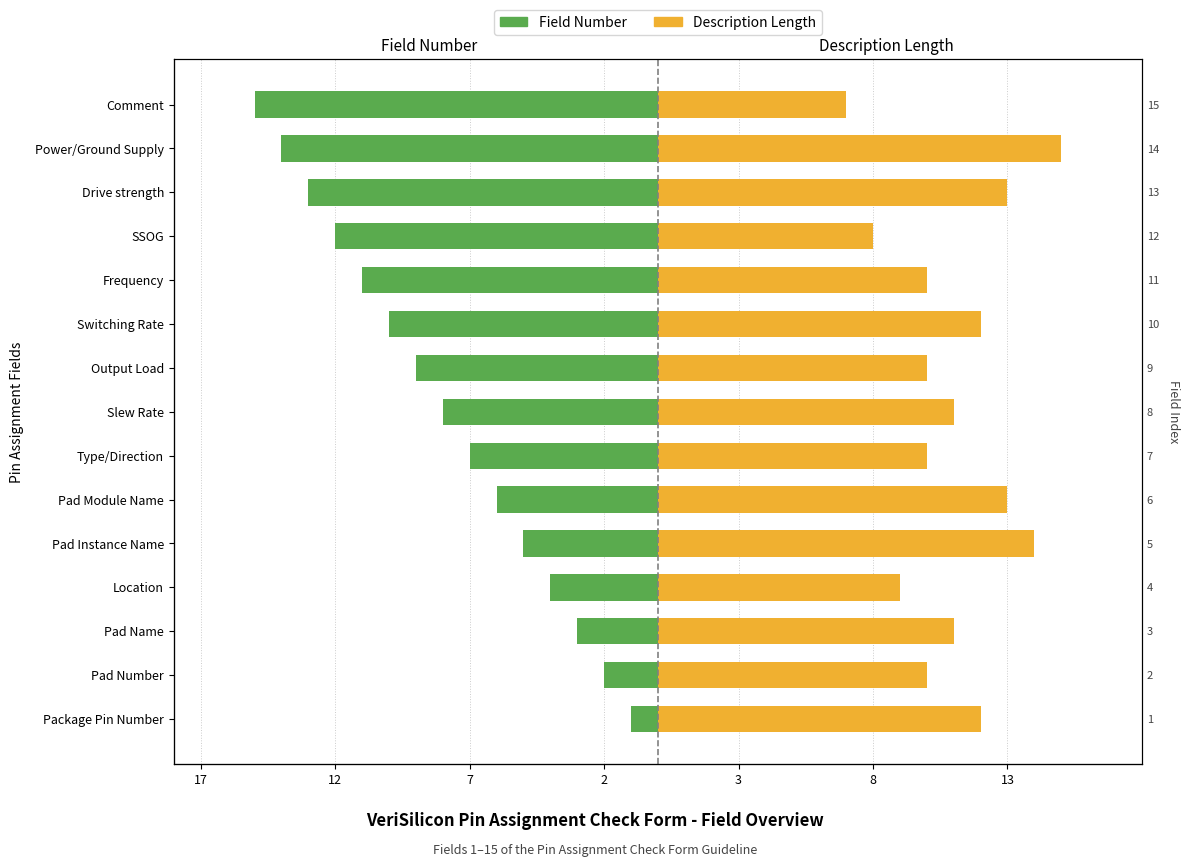

Rank the series by their average value, from lowest to highest.

Field Number, Description Length